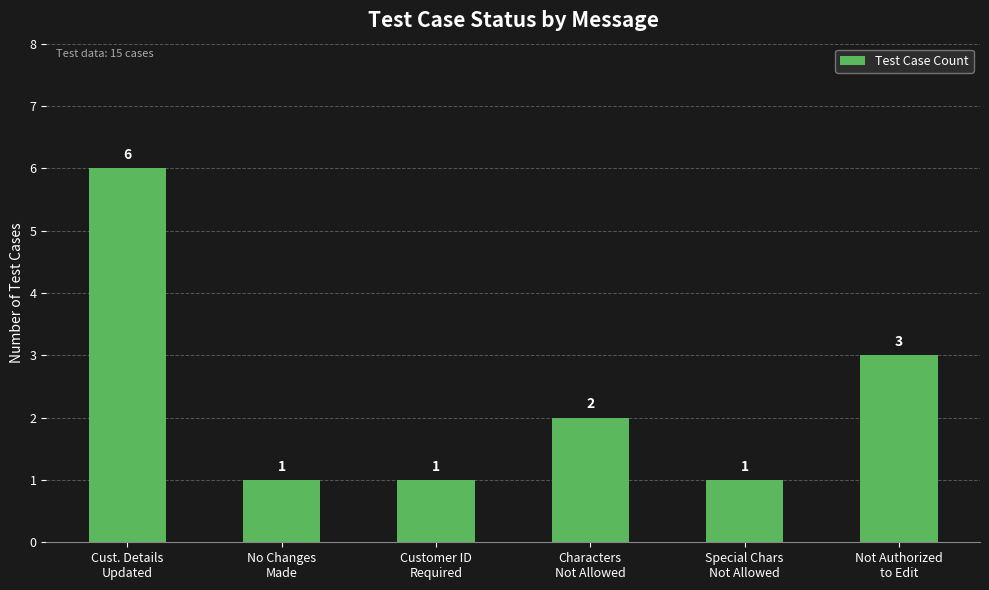

What is the difference between the maximum and minimum values?

5